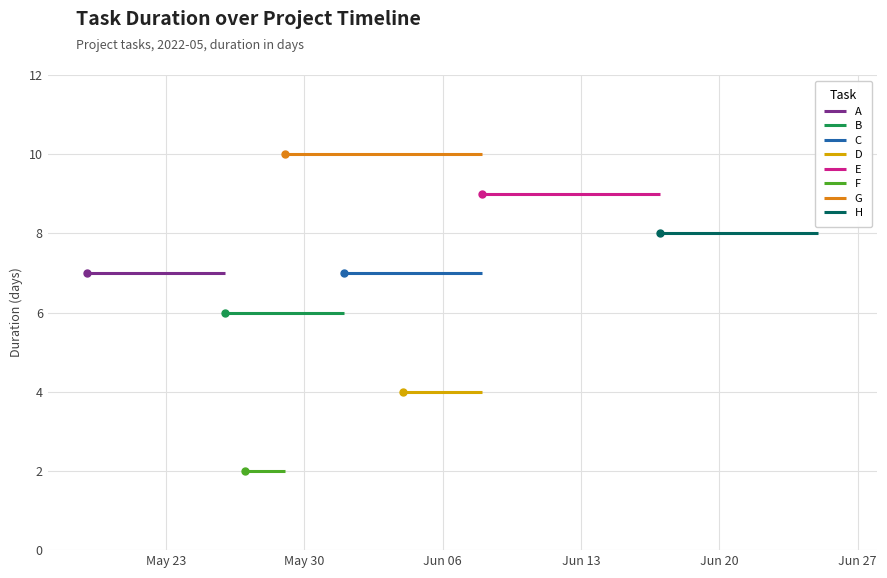

Reading left to right, list all the values displayed in this chart.

7	6	7	4	9	2	10	8